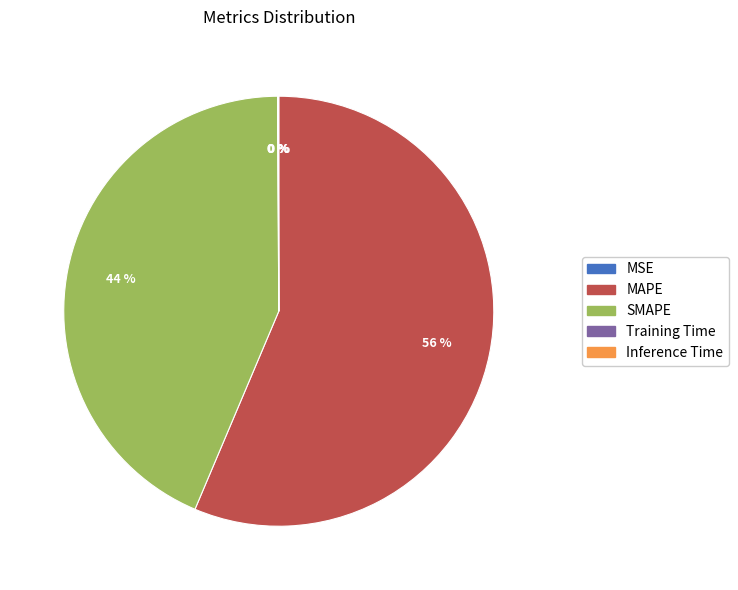

To the nearest percent, what is the average slice percentage?

20%